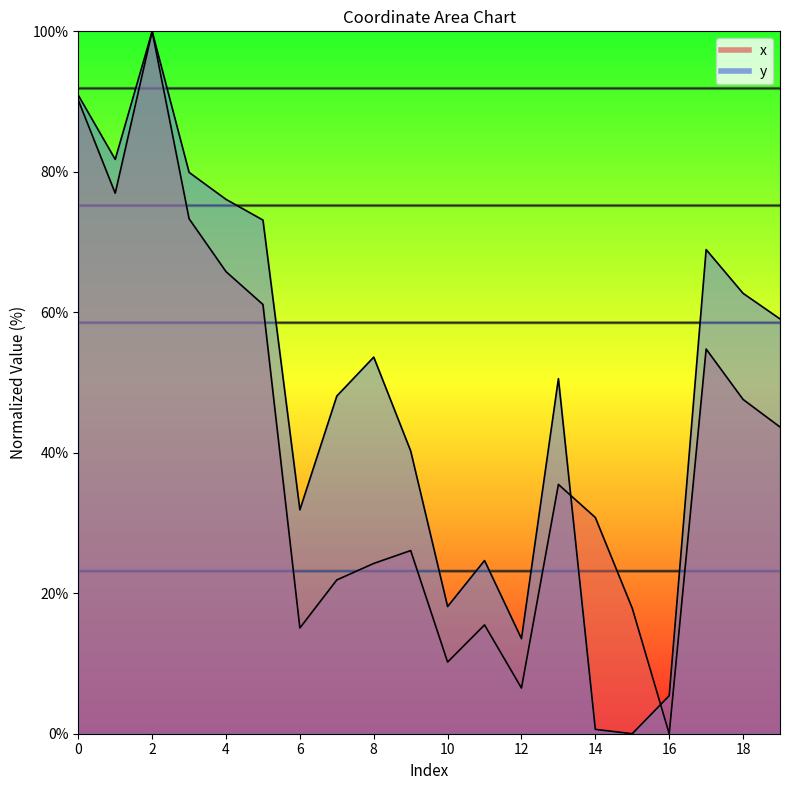

Where is the first local maximum for x?

2